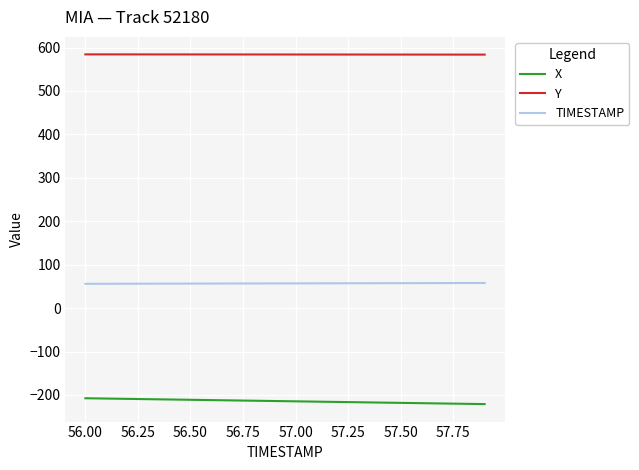

True or false: X and Y intersect in this chart.

False